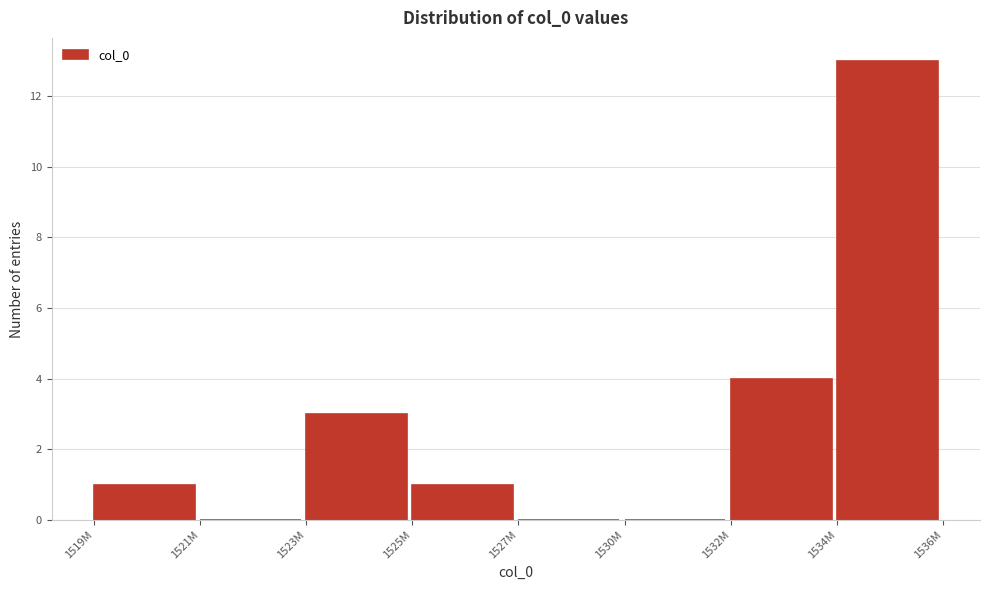

Reading right to left, transcribe all the data shown in this chart.

1534M=13	1532M=4	1530M=0	1527M=0	1525M=1	1523M=3	1521M=0	1519M=1